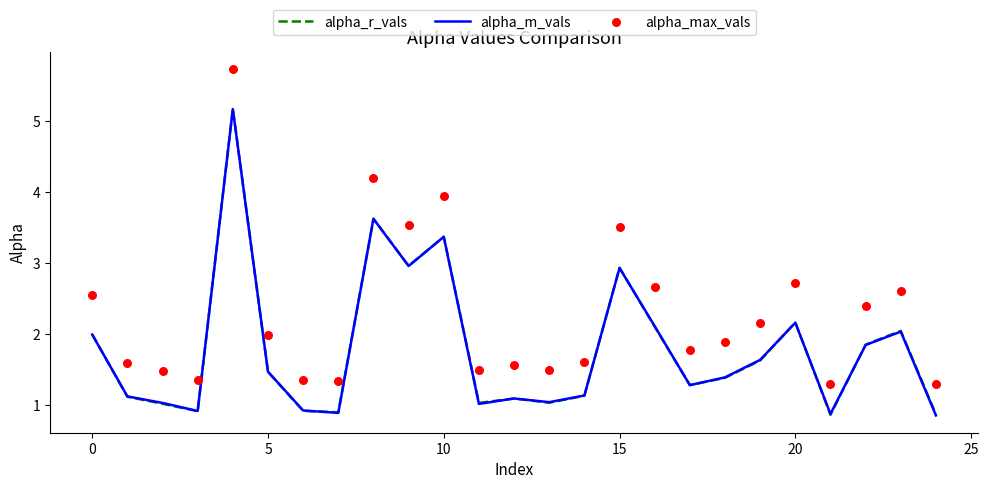

What is the total value across all series at 12?

3.7